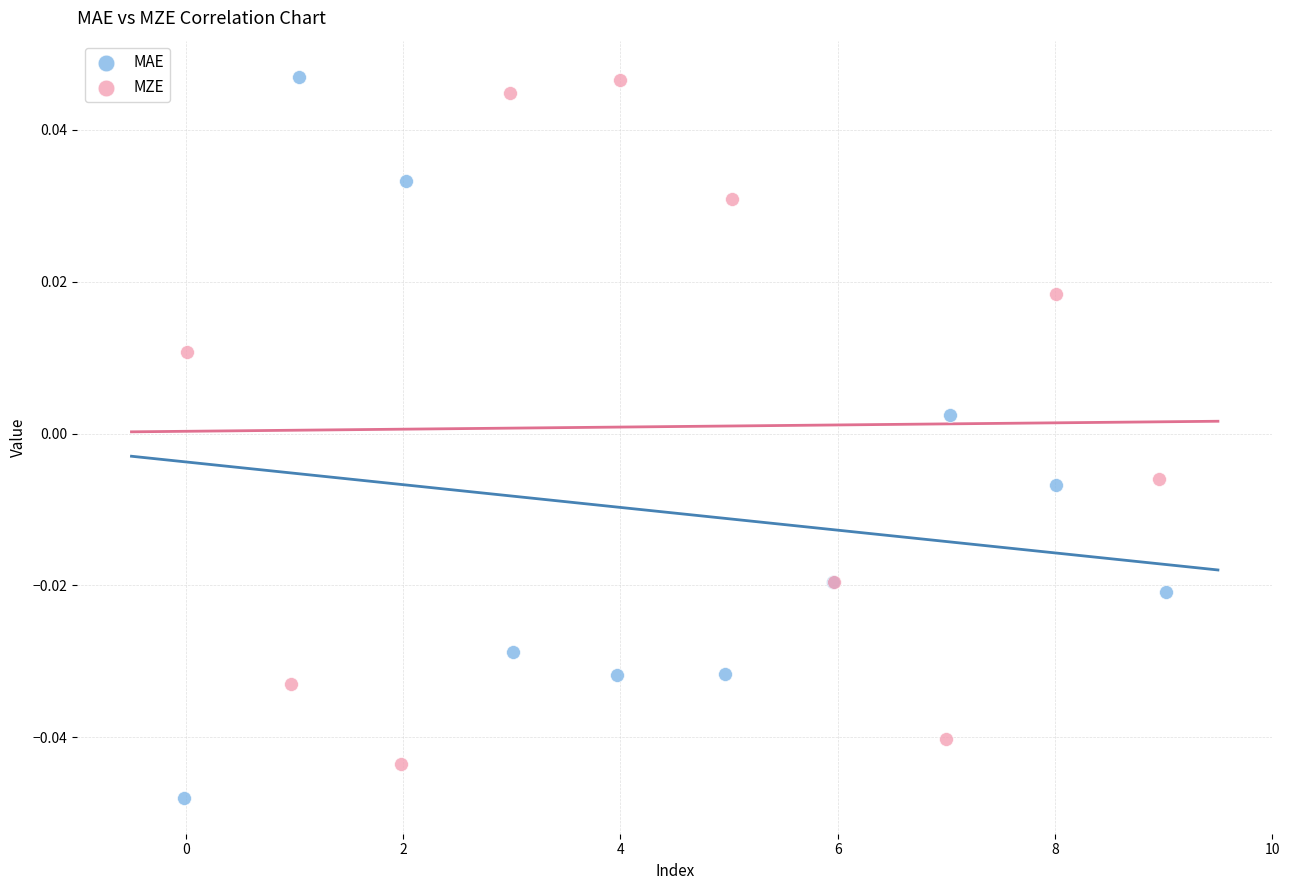

Which series reaches the minimum Y coordinate?

MAE